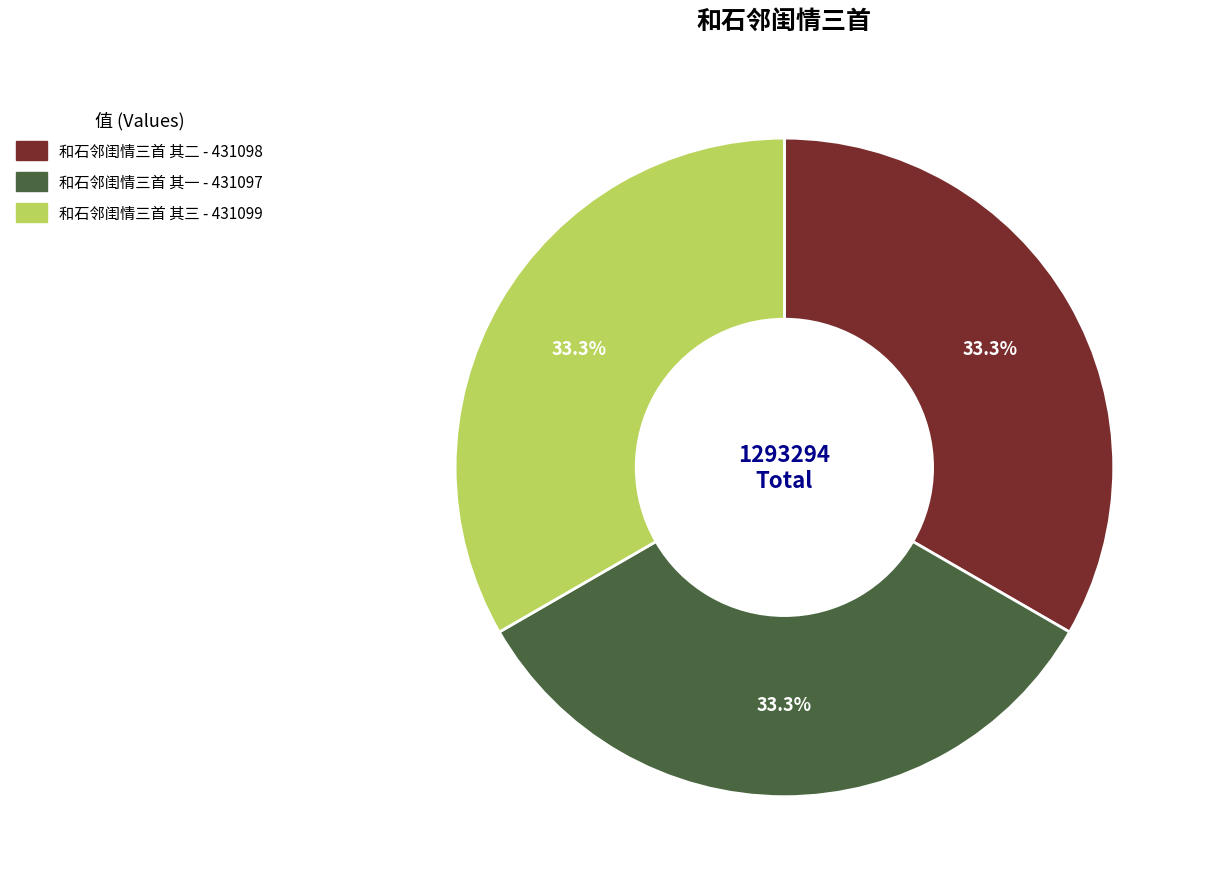

Is the sum of 和石邻闺情三首 其三 and 和石邻闺情三首 其二 greater than half?

Yes